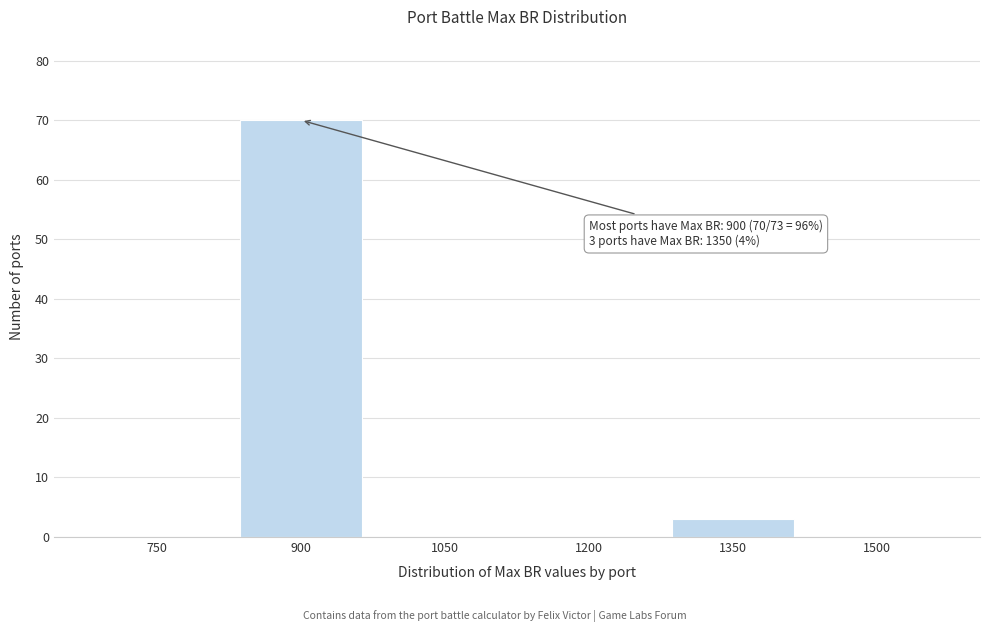

Over which range of the x-axis is the bar tallest?

825 to 975